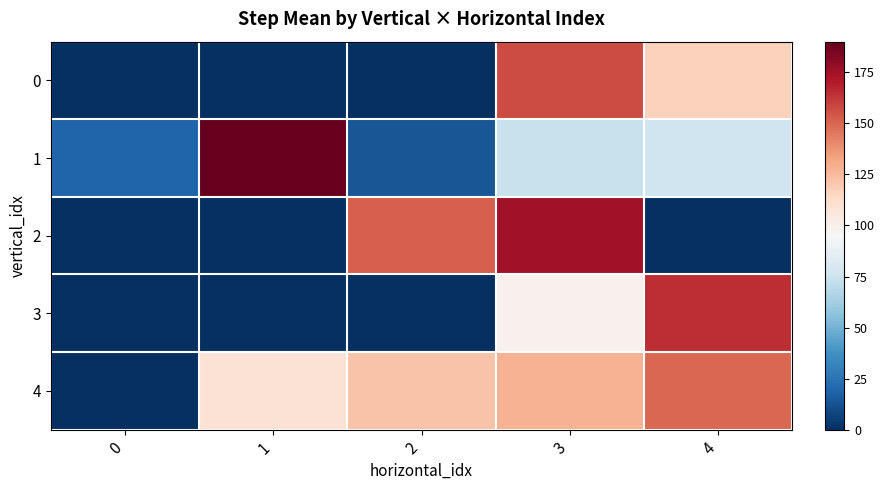

Reading left to right, extract all data points from this chart.

0: 0=0.0	1=0.0	2=0.0	3=157.0	4=117.0
1: 0=19.0	1=190.0	2=14.0	3=74.0	4=76.0
2: 0=0.0	1=0.0	2=151.5	3=175.0	4=0.0
3: 0=0.0	1=0.0	2=0.0	3=99.2	4=165.0
4: 0=0.0	1=108.5	2=122.0	3=128.0	4=149.2